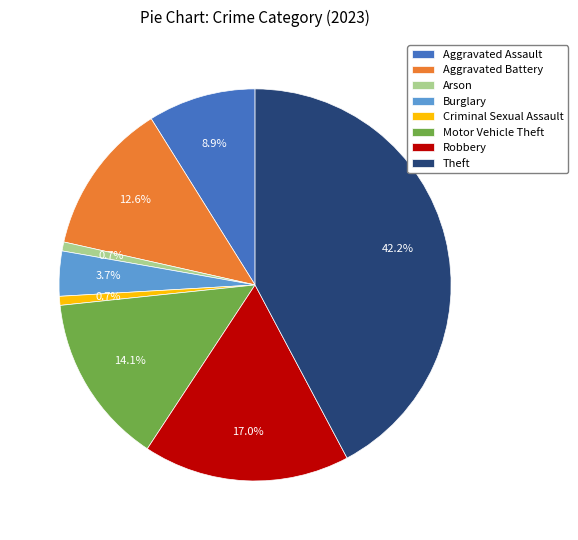

The Motor Vehicle Theft slice represents 14% of the pie. True or false?

True